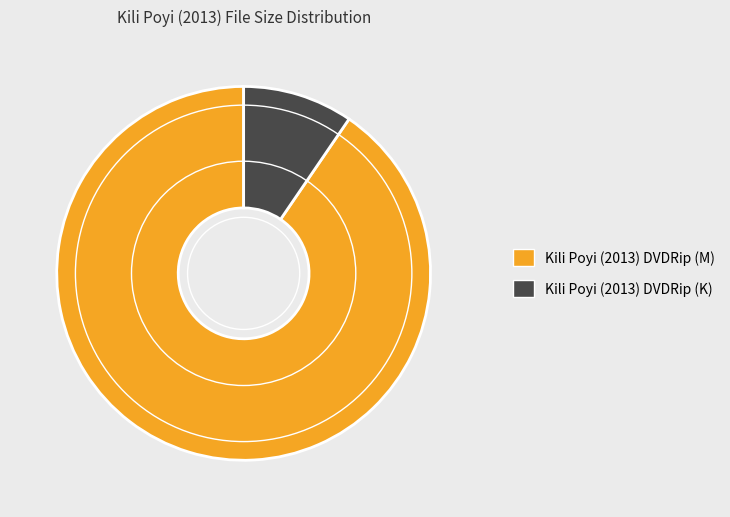

True or false: Kili Poyi (2013) DVDRip (K) accounts for 22% of the total.

False